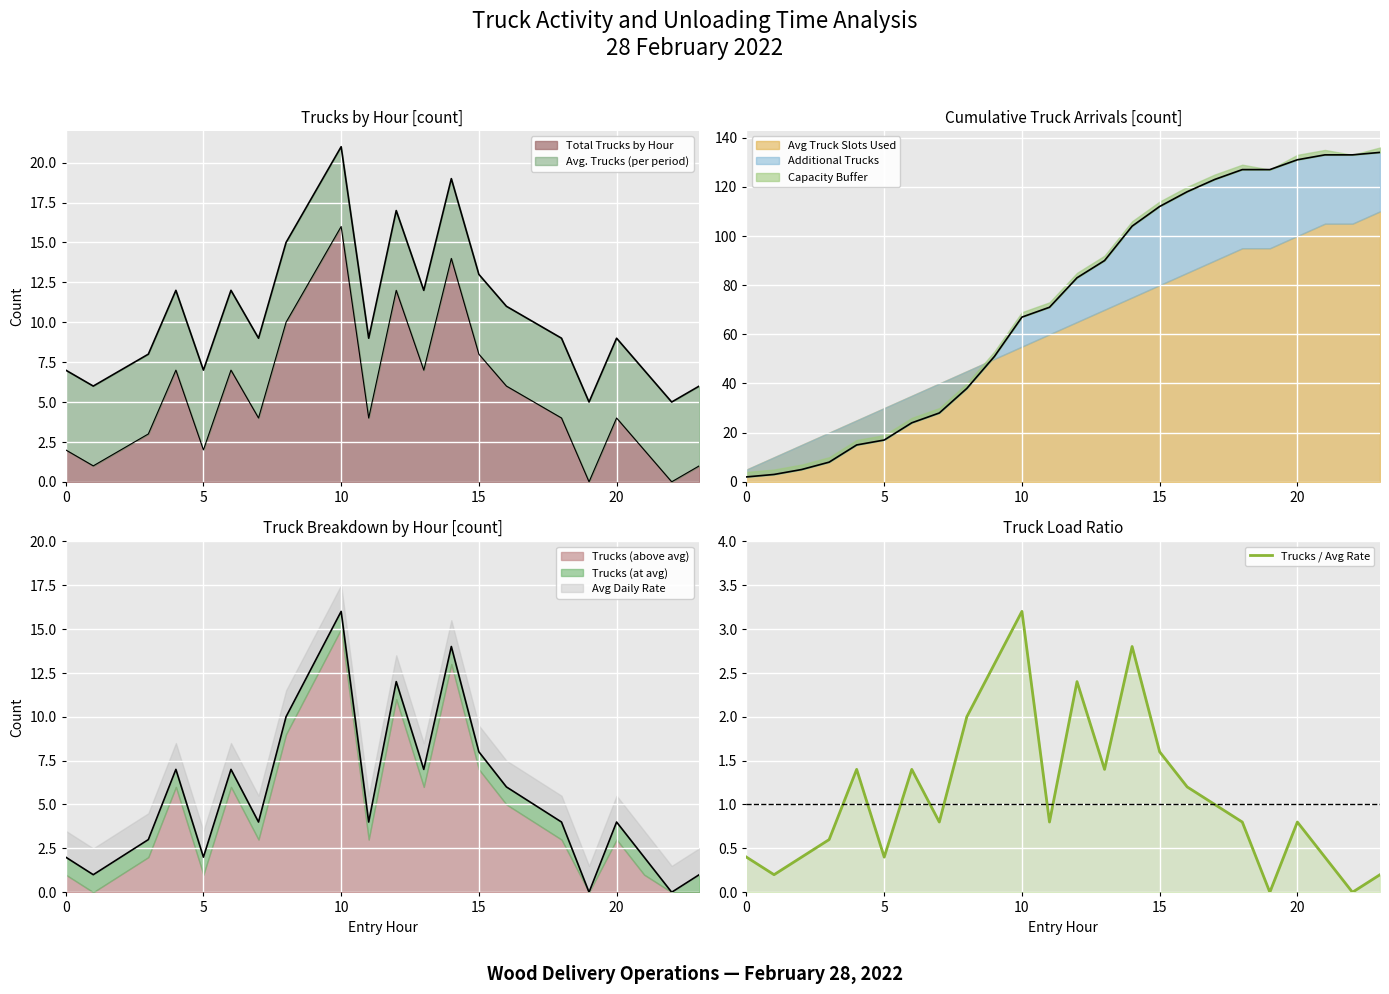

True or false: the data shows 0.8 at 20.

True